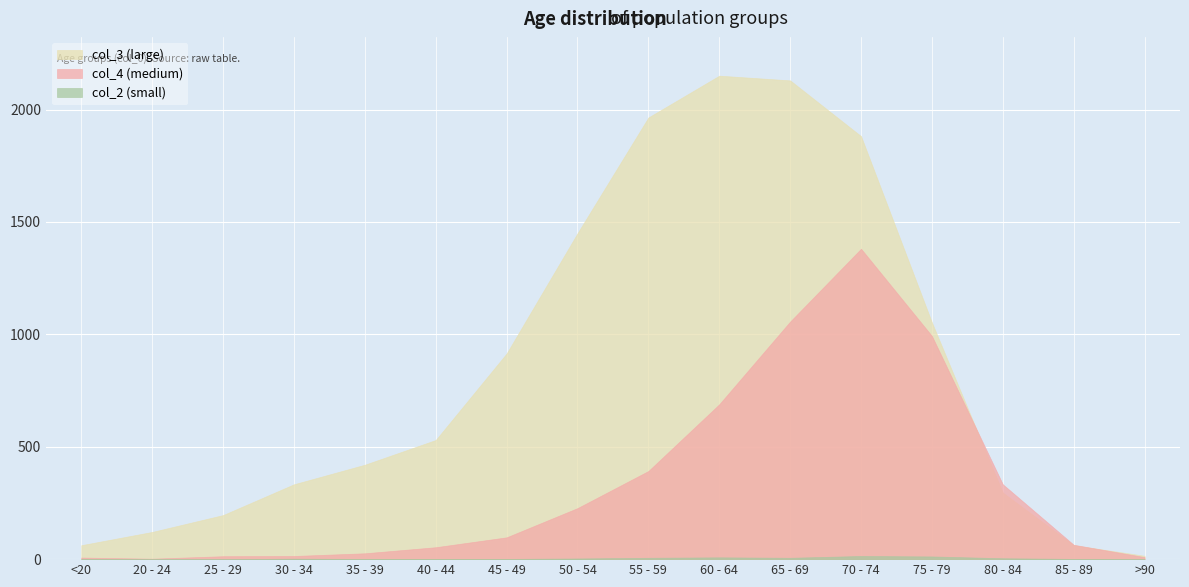

What is the total value across all series at 20 - 24?

123